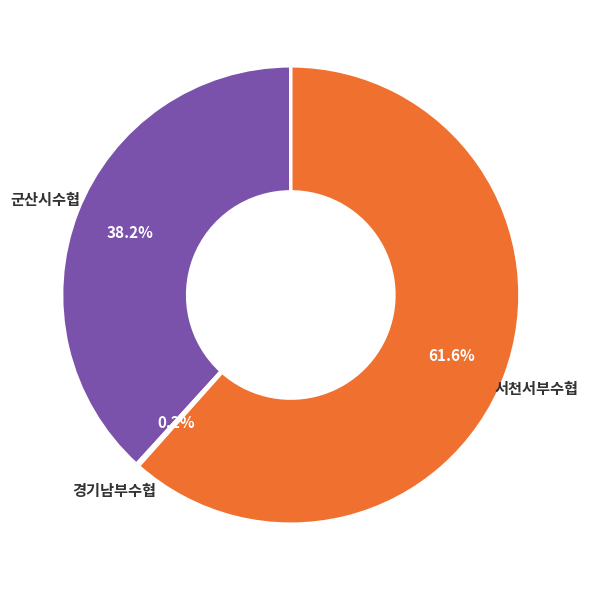

To the nearest percent, what is the average slice percentage?

33%